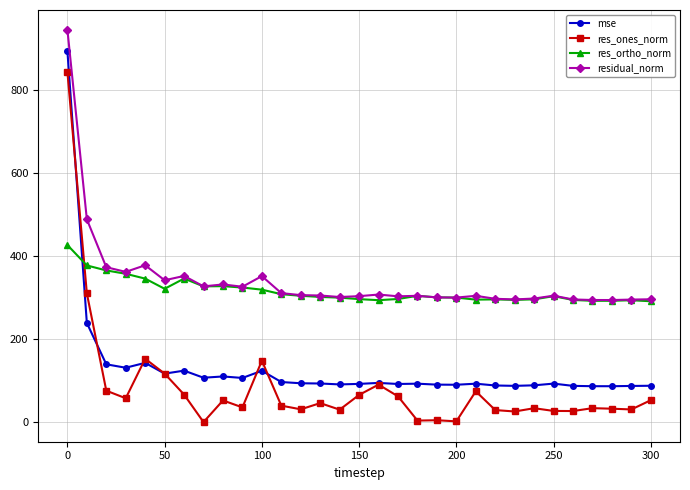

What is the maximum value for res_ones_norm?

843.9